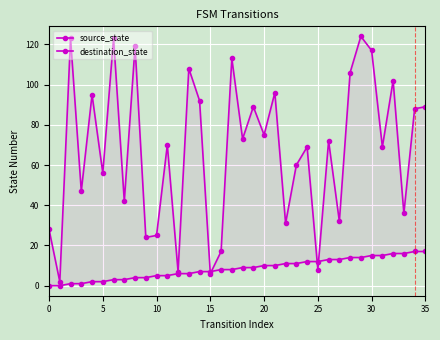

How many values in source_state are above zero?

34